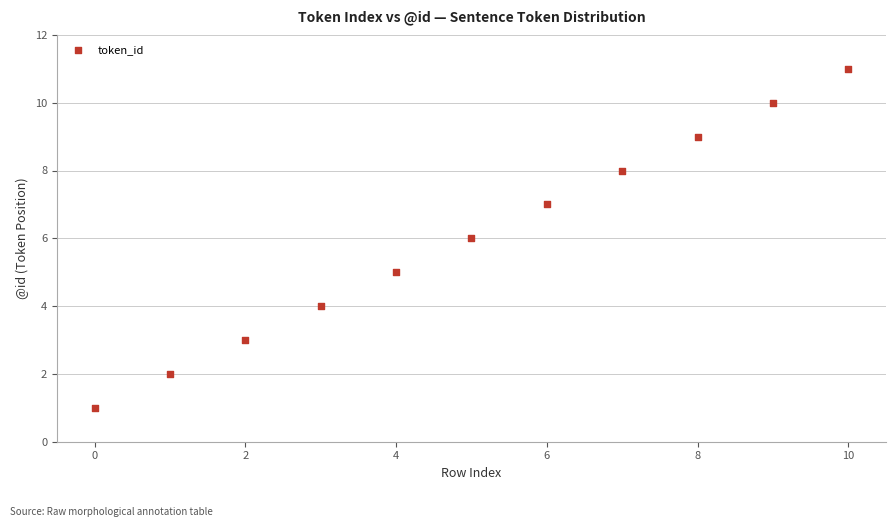

What is the average Y value?

6